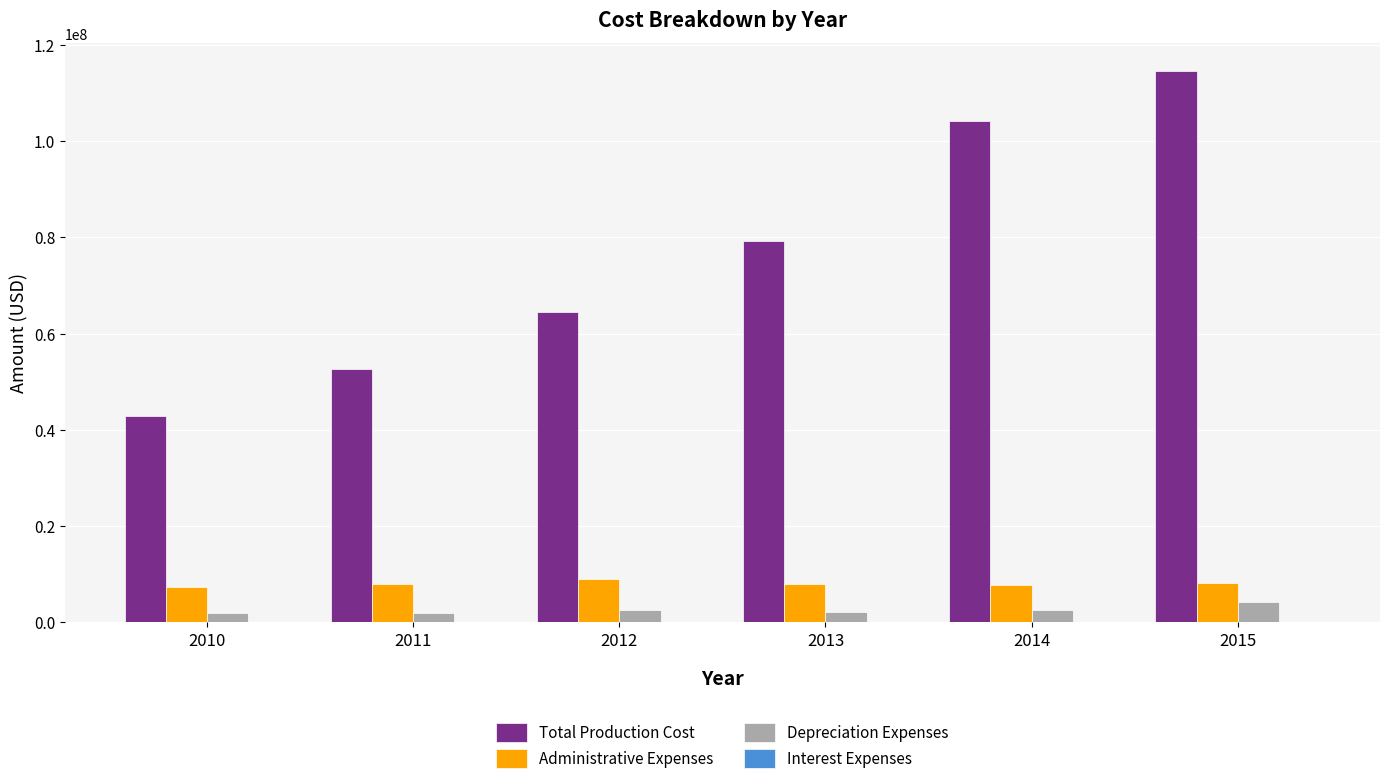

Are the bars horizontal?

No